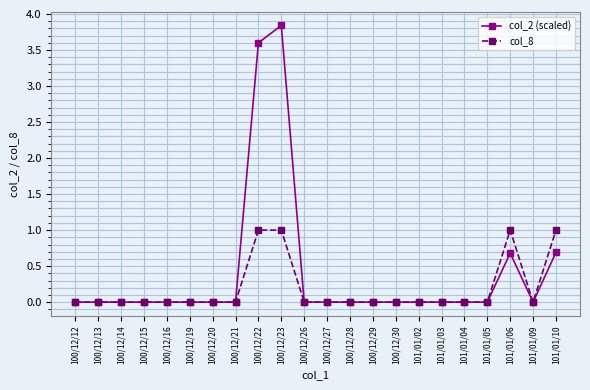

What are all the series names shown in the legend?

col_2 (scaled), col_8